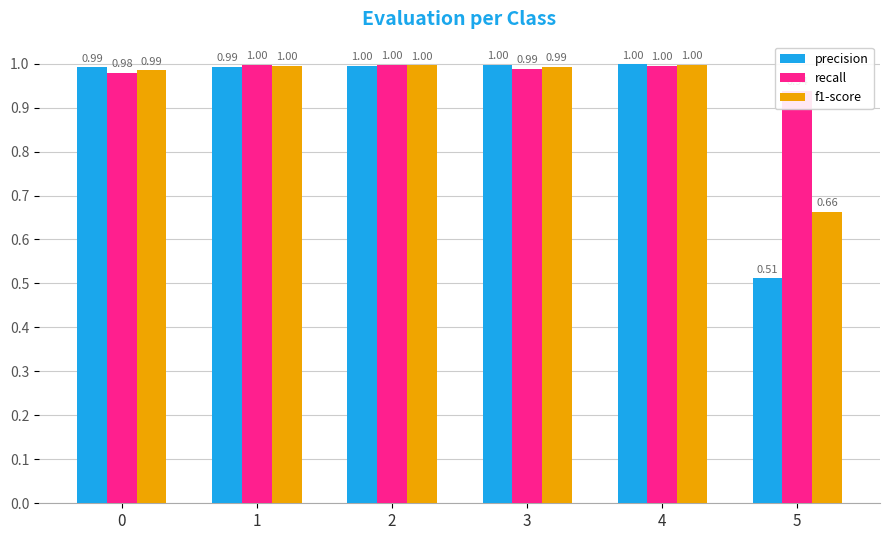

List the series in order of their overall mean, highest first.

recall, f1-score, precision